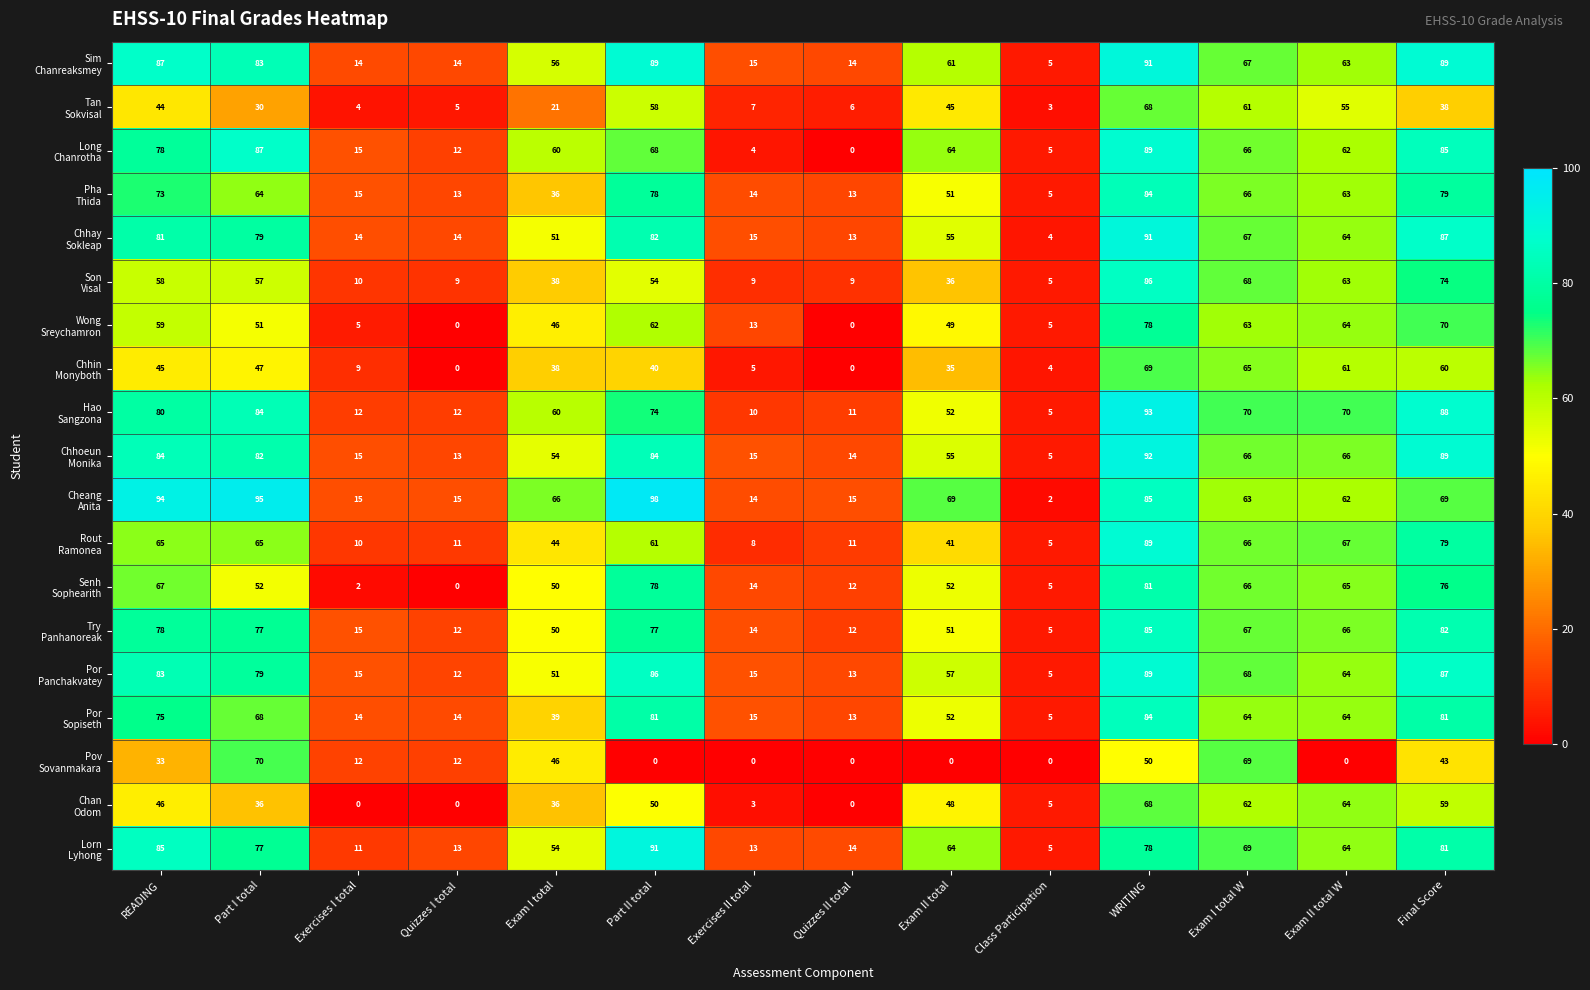

Count the number of categories in the chart.

14